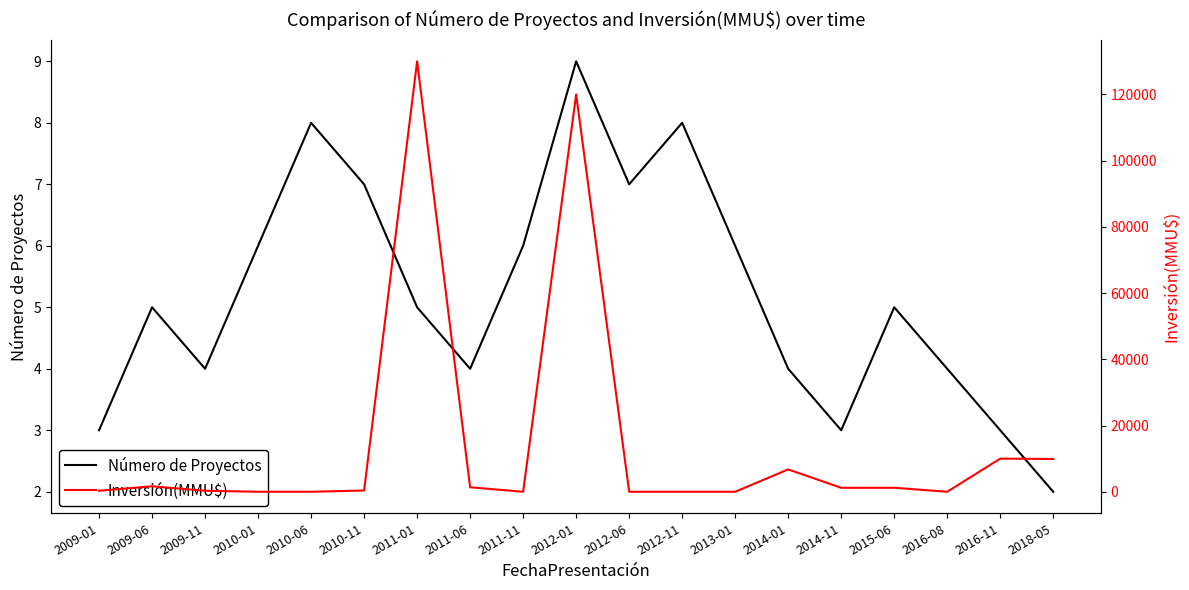

What is the difference between the highest and lowest values at 2016-11?

9997